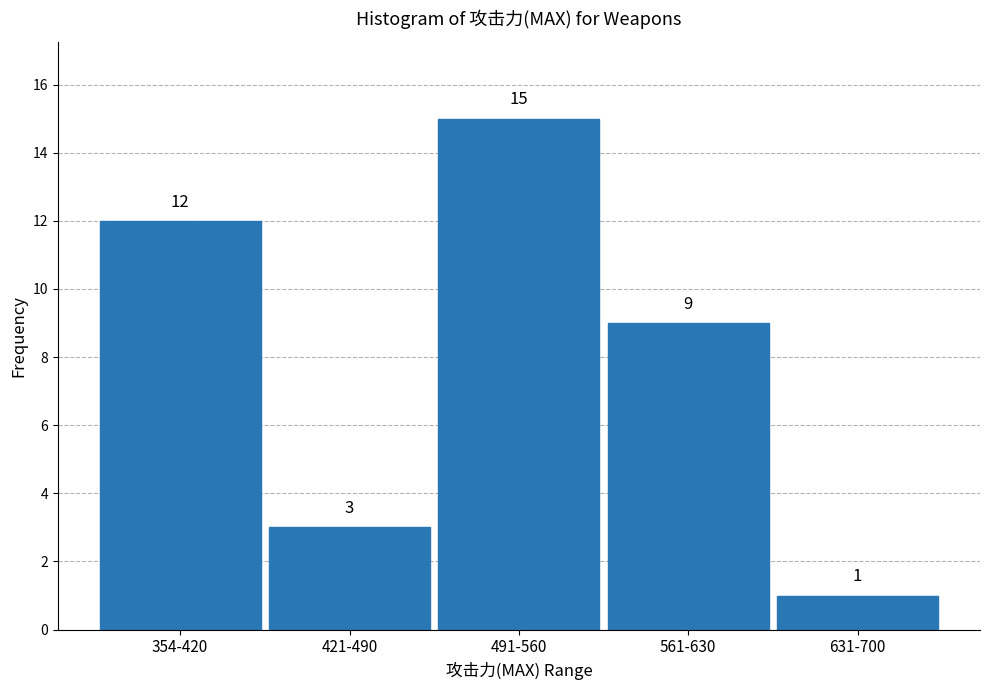

Reading right to left, what are all the values shown in this chart?

1	9	15	3	12